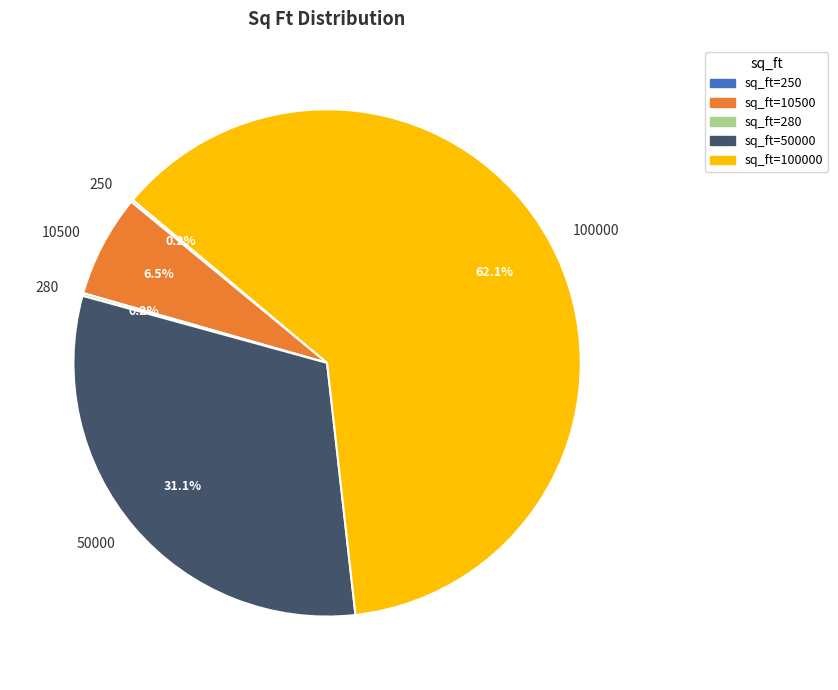

Between 50000 and 100000, which is larger?

100000